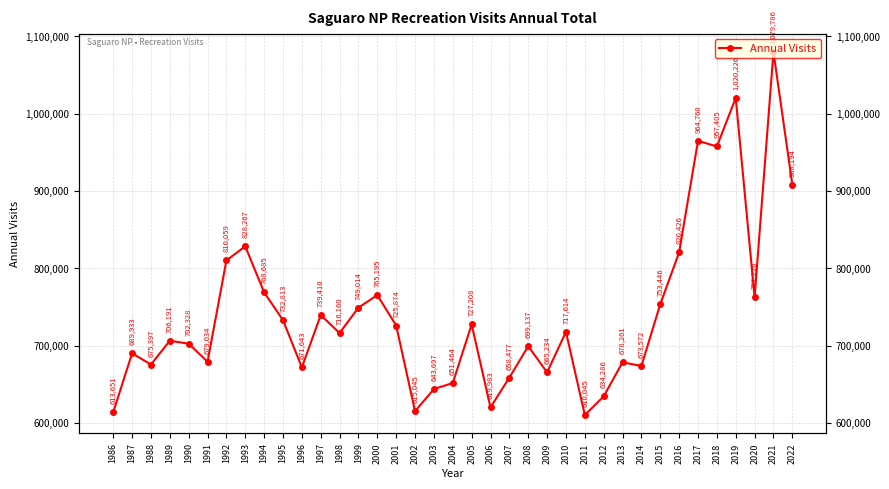

What is the approximate value at 2013, to the nearest 10?

678260